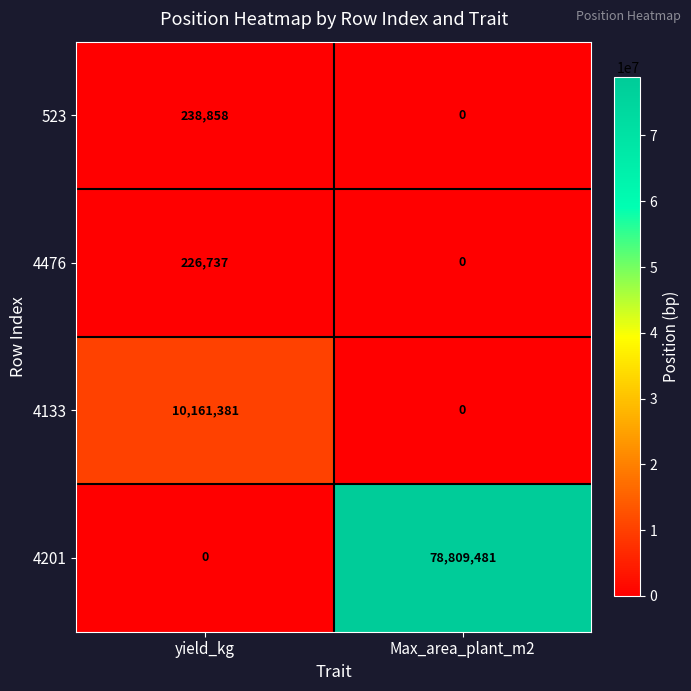

True or false: 4133 has a value of 10161381 at yield_kg.

True